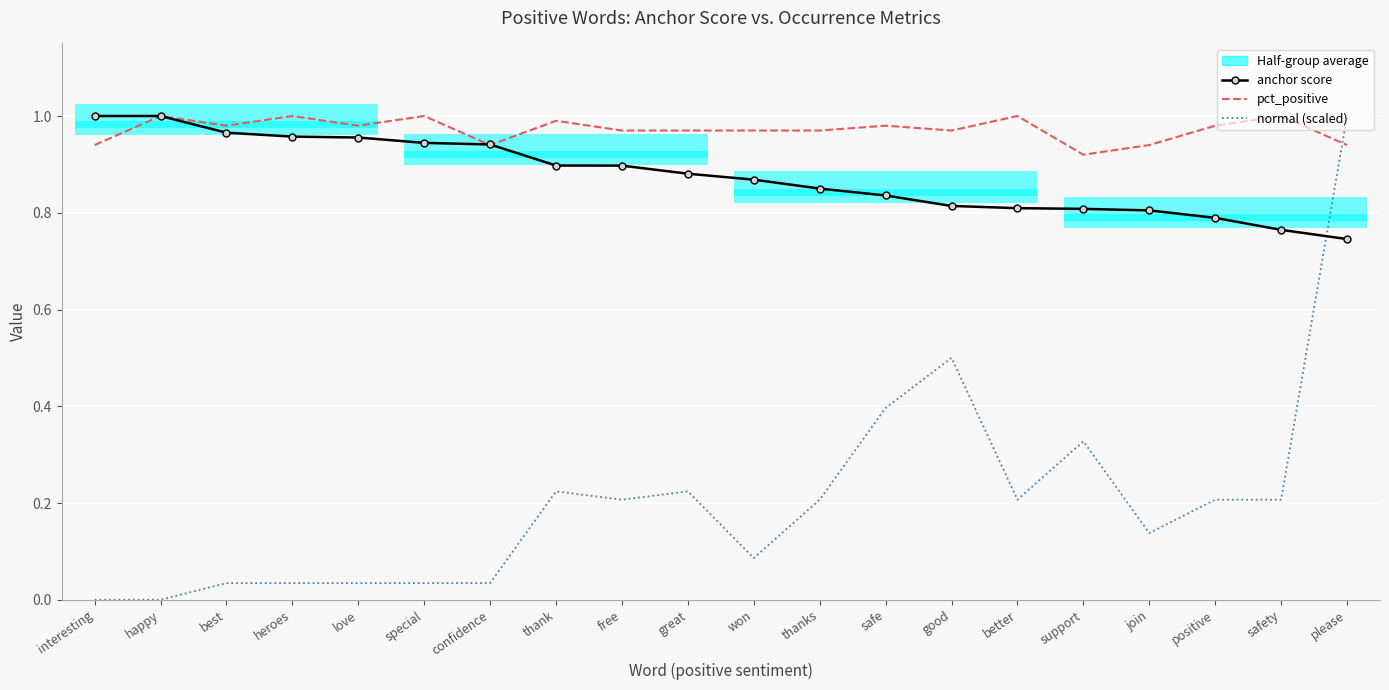

Is the value of pct_positive at great greater than the value of anchor score at heroes?

Yes